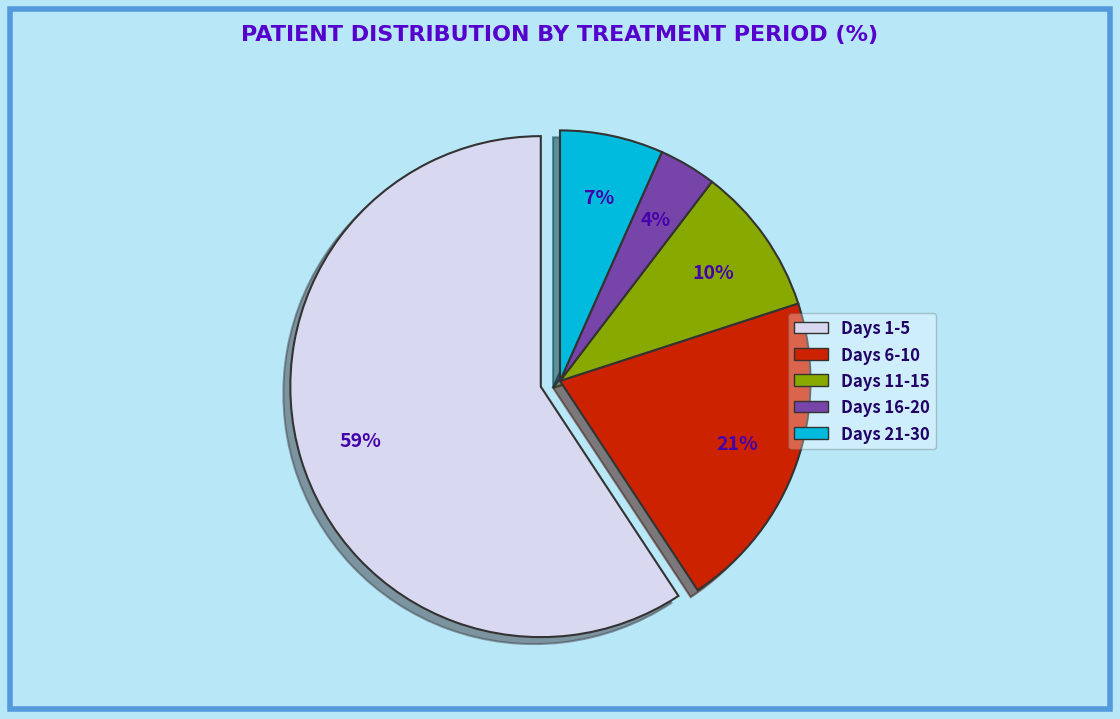

Is it true that Days 1-5 is 59% of the pie?

True